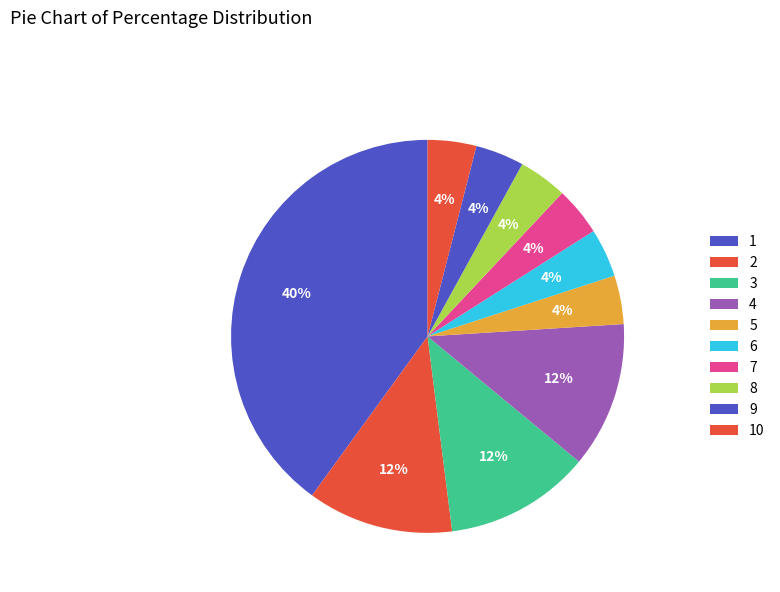

How many slices are in this pie chart?

10